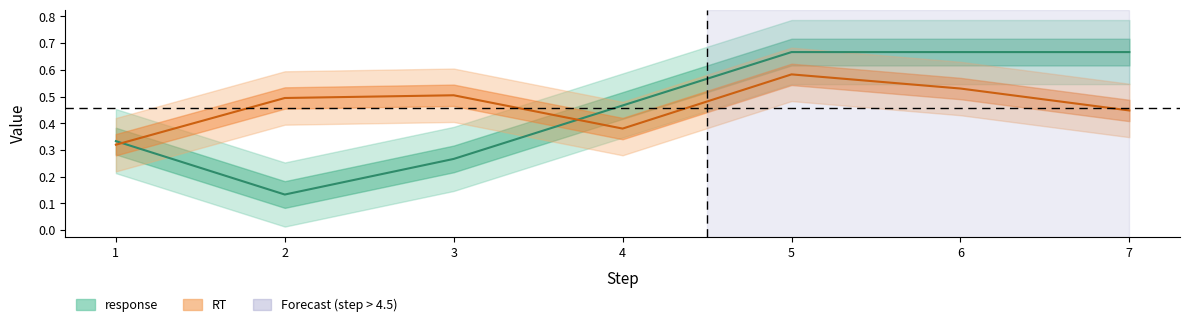

Where is the first local minimum for RT?

4